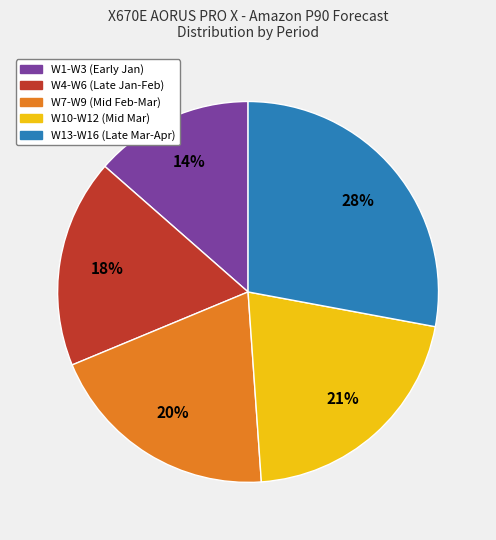

To the nearest percent, what is the average slice percentage?

20%